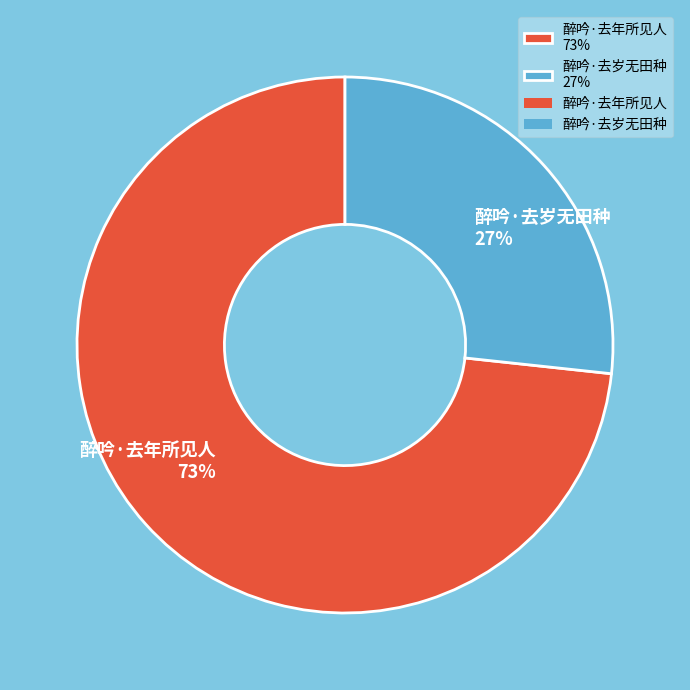

How many segments does this pie chart have?

2